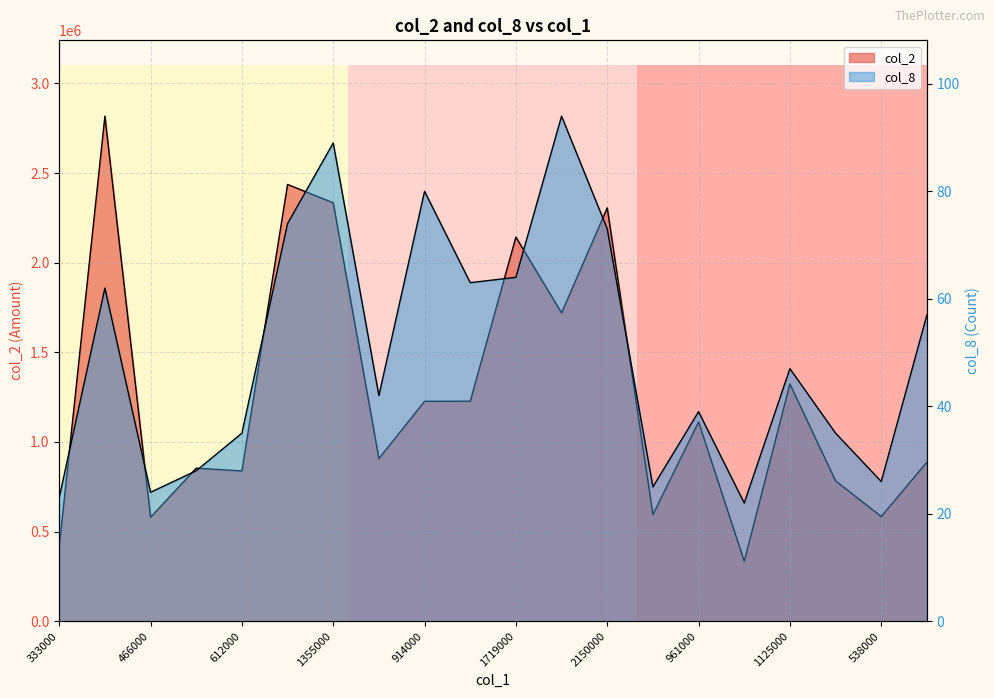

What is the label of the 5th point from the right?

308000